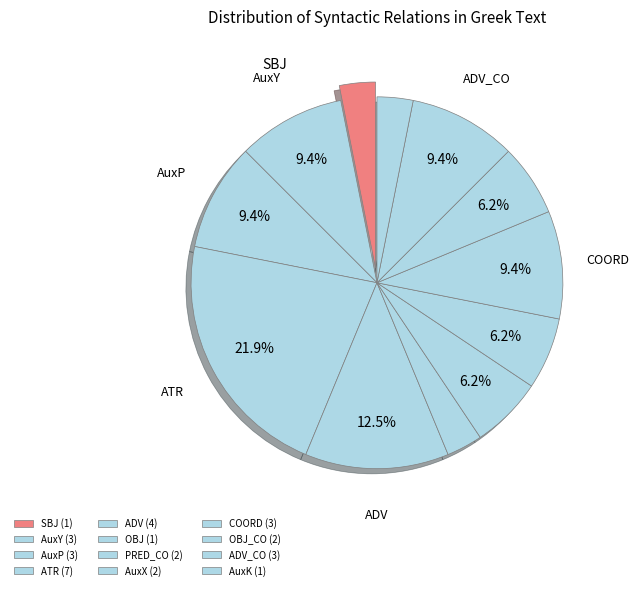

What is the smallest slice in the pie chart?

SBJ